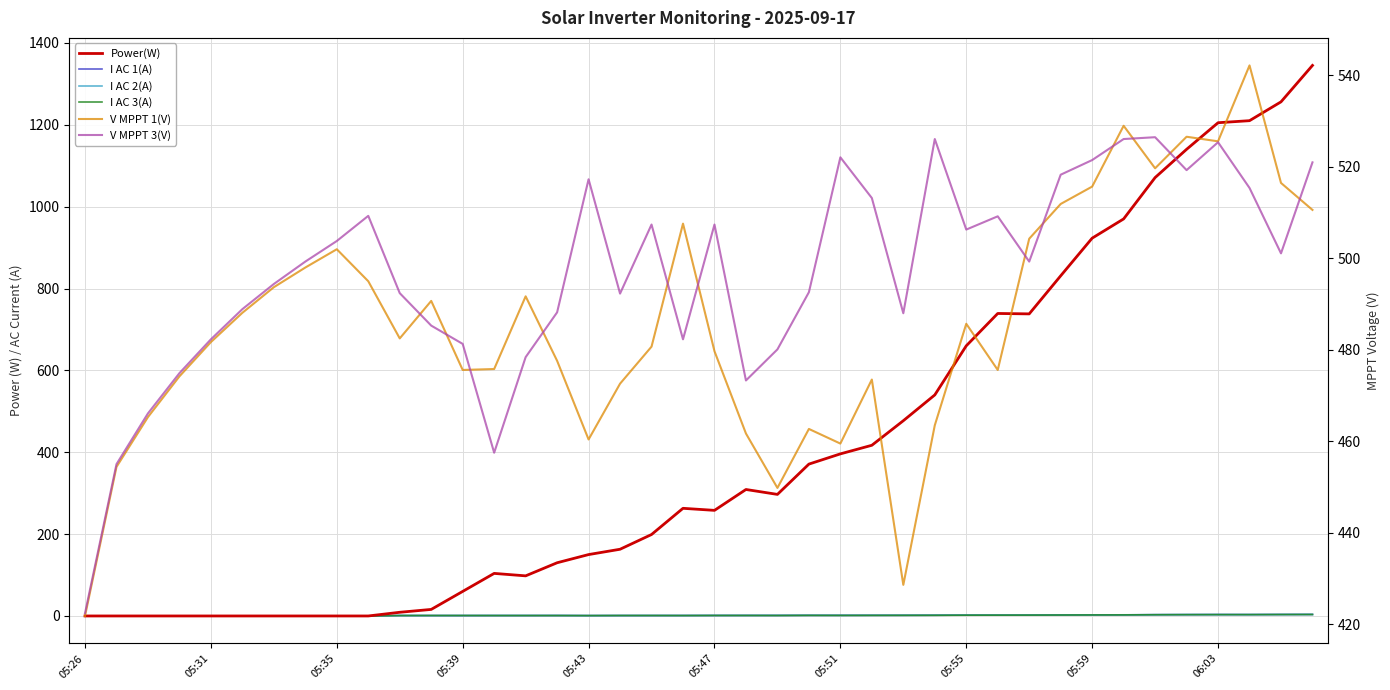

How many data points in V MPPT 3(V) are above 499?

21